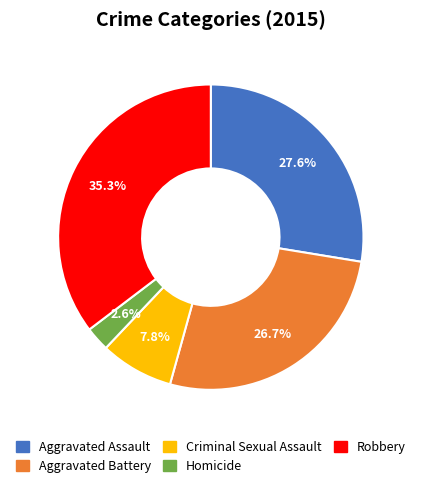

How much of the chart is everything except Aggravated Battery?

73.3%